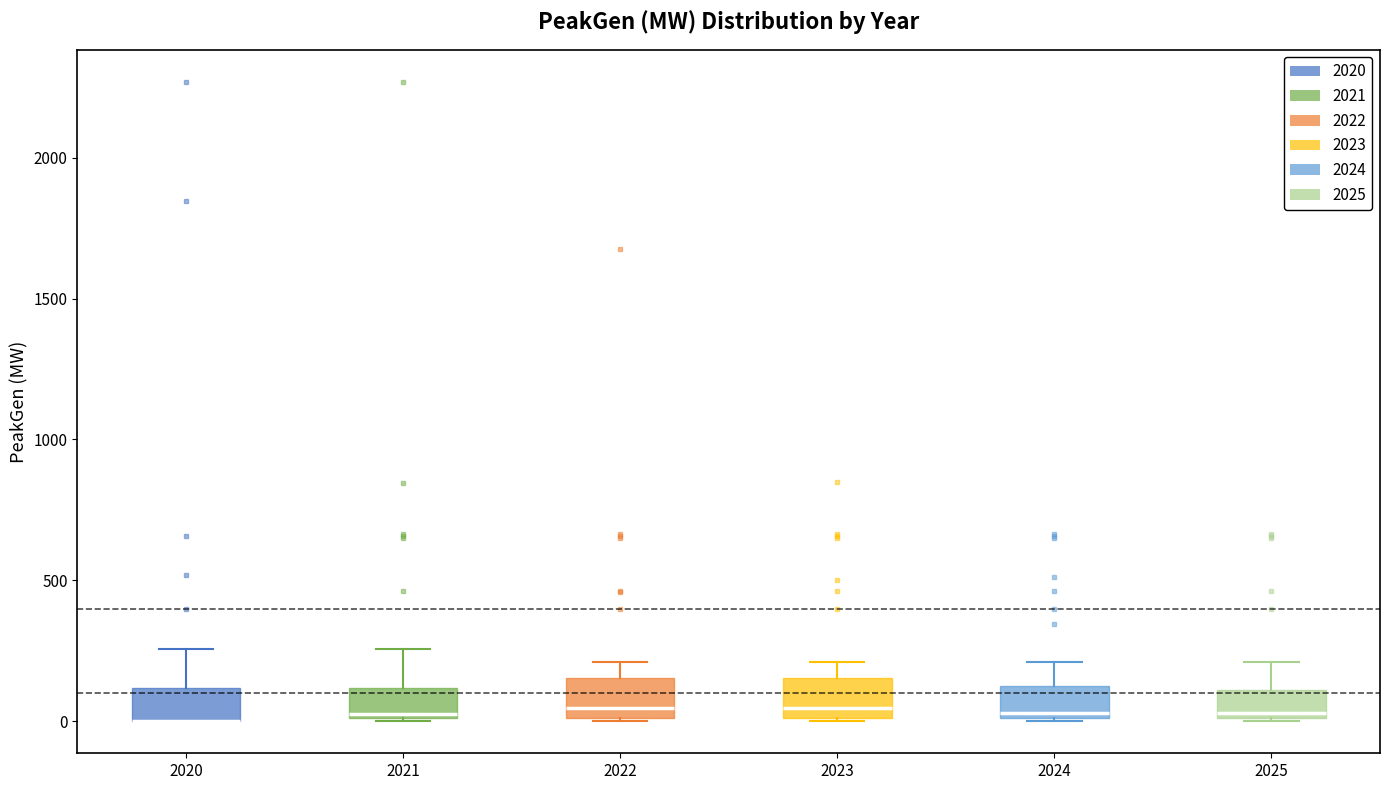

Where is the upper edge of the box at x = 2020 on the y-axis? The values are not printed on the chart, so give them approximately, as read against the axis.

100